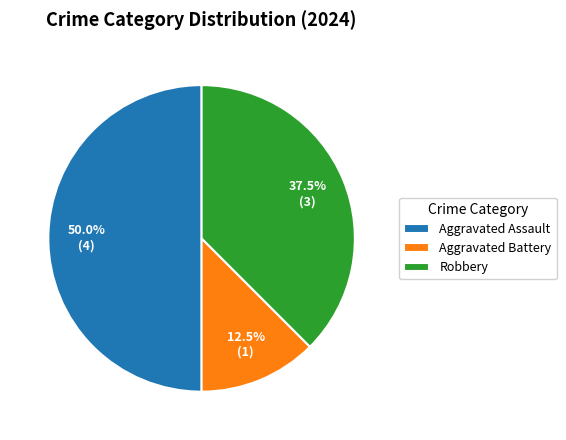

Which has a higher value, Aggravated Battery or Aggravated Assault?

Aggravated Assault